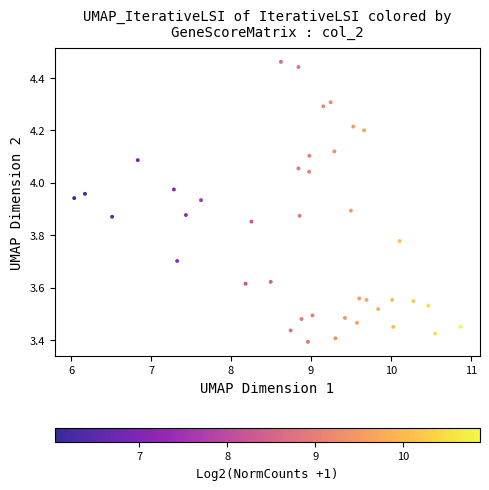

What is the range of X values (max minus min)?

4.8